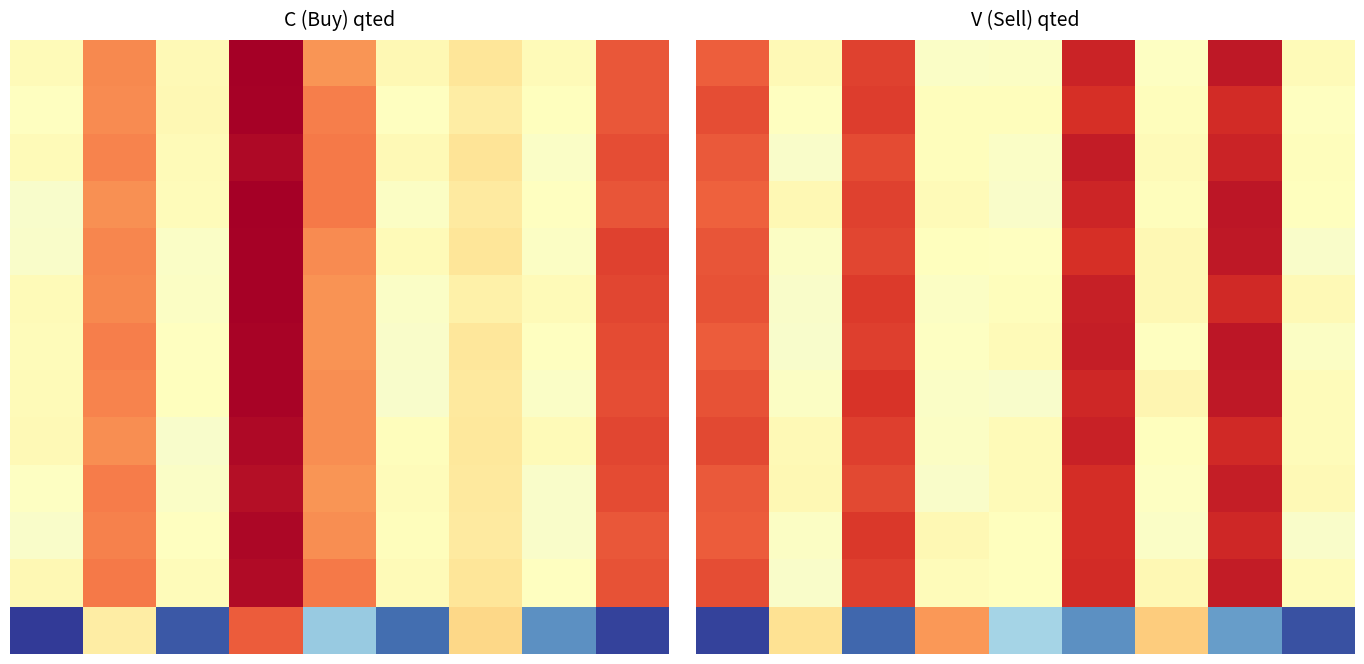

At how many categories does at least one series exceed 182?

5